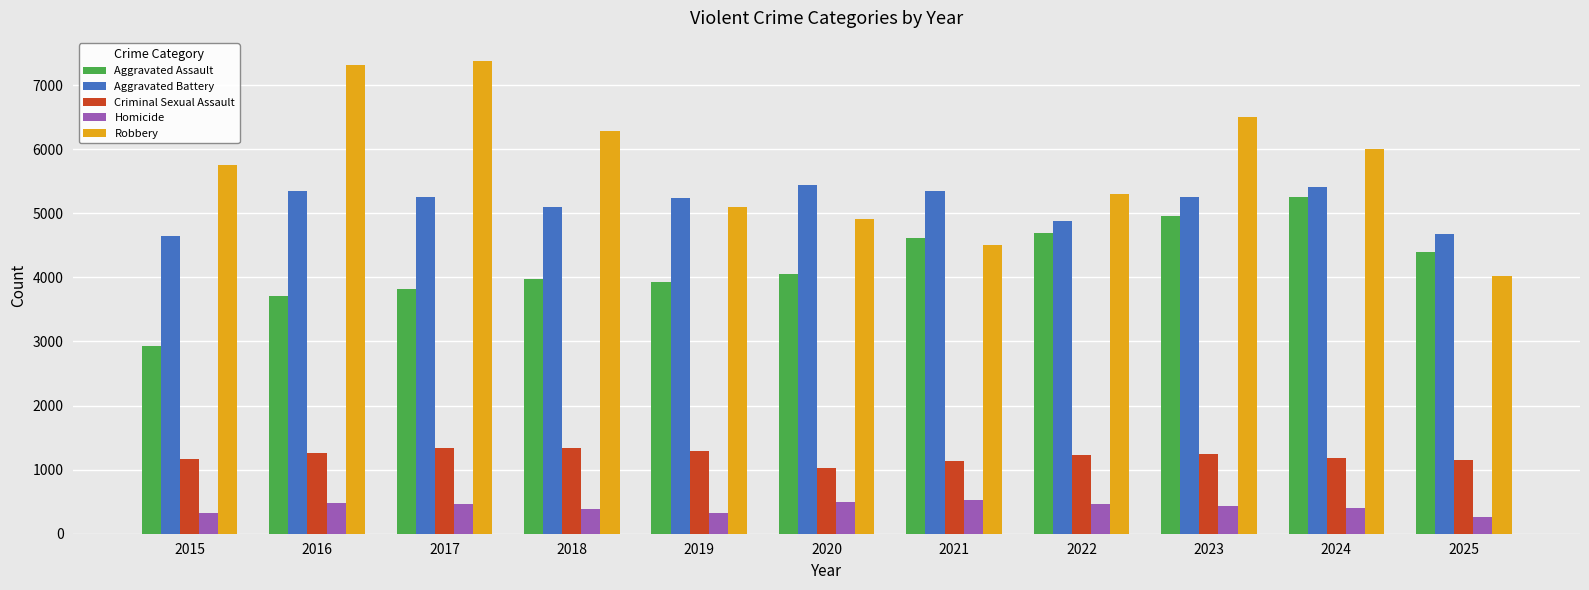

Is the value of Criminal Sexual Assault at 2018 greater than the value of Homicide at 2024?

Yes